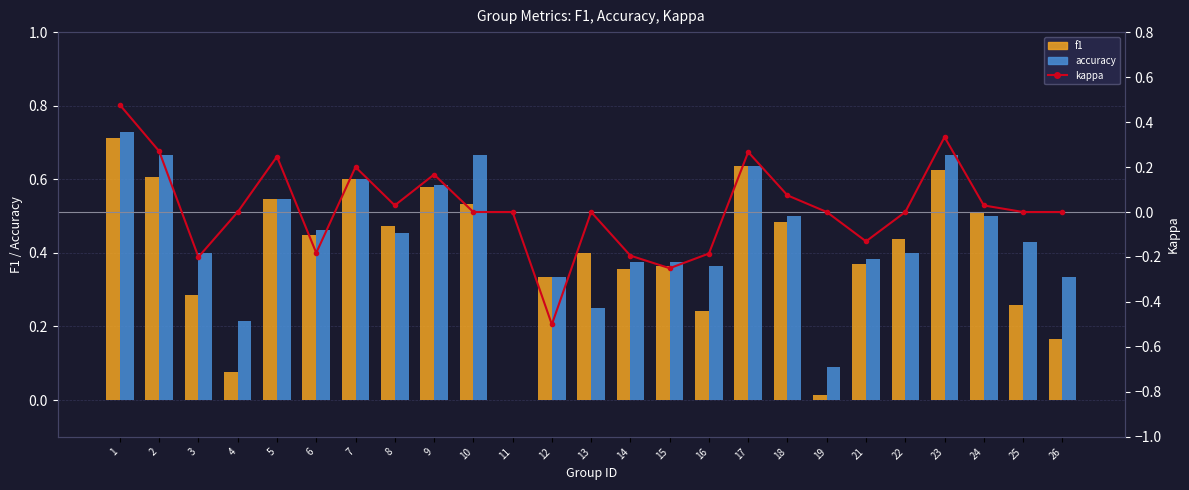

Are the bars grouped side by side (vs. stacked)?

Yes